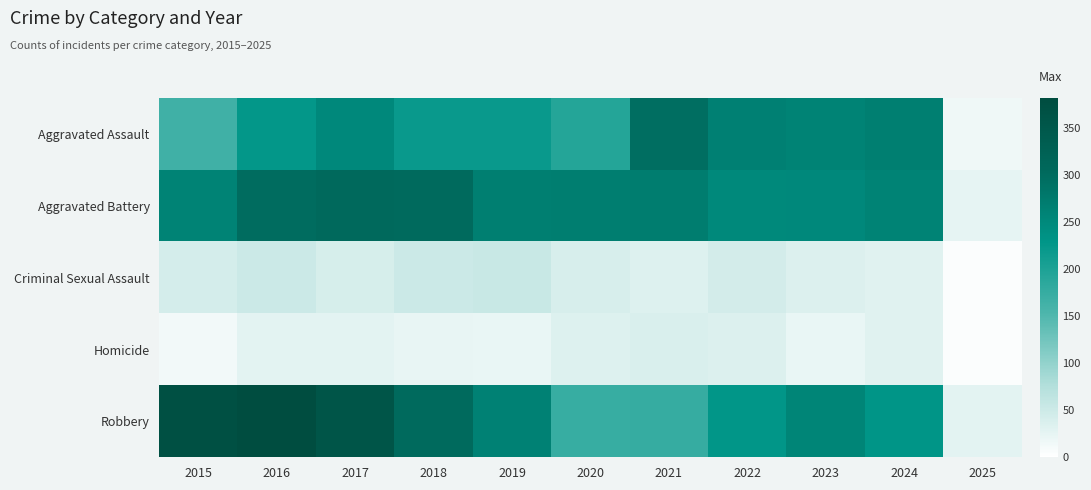

Reading left to right, list all the values displayed in this chart.

Aggravated Assault: 2015=164	2016=225	2017=251	2018=220	2019=220	2020=192	2021=295	2022=264	2023=259	2024=267	2025=16
Aggravated Battery: 2015=259	2016=298	2017=303	2018=302	2019=267	2020=268	2021=270	2022=249	2023=251	2024=259	2025=24
Criminal Sexual Assault: 2015=43	2016=51	2017=41	2018=51	2019=55	2020=40	2021=33	2022=44	2023=35	2024=30	2025=3
Homicide: 2015=13	2016=28	2017=27	2018=23	2019=21	2020=34	2021=38	2022=35	2023=22	2024=30	2025=4
Robbery: 2015=372	2016=381	2017=356	2018=302	2019=263	2020=174	2021=175	2022=227	2023=257	2024=230	2025=27